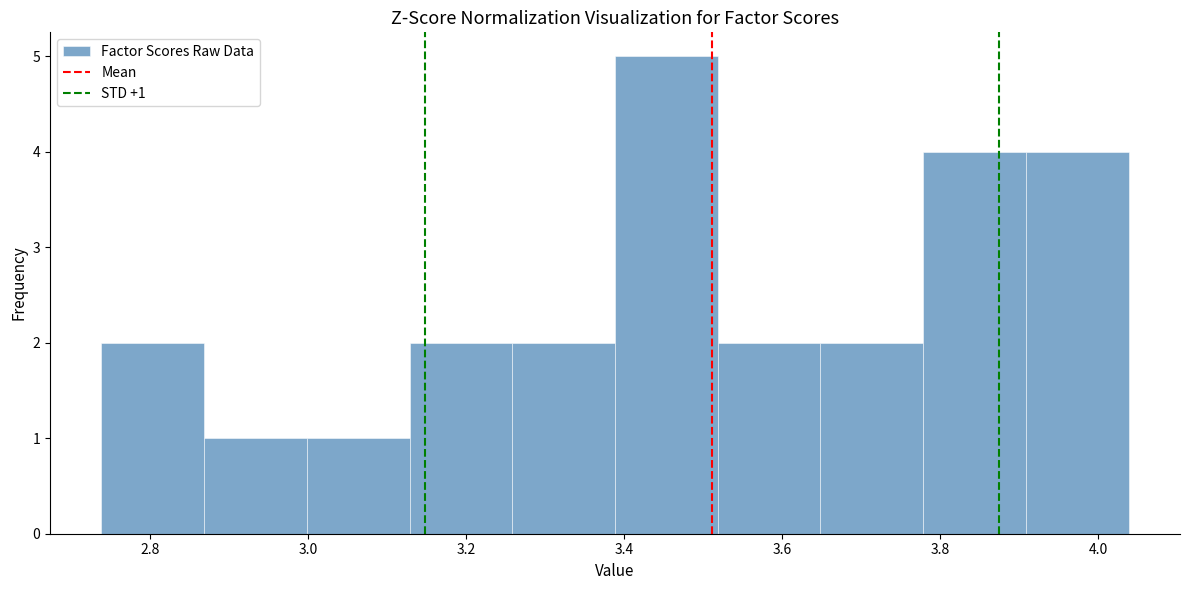

Which range on the x-axis has the tallest bar?

3.38 to 3.52